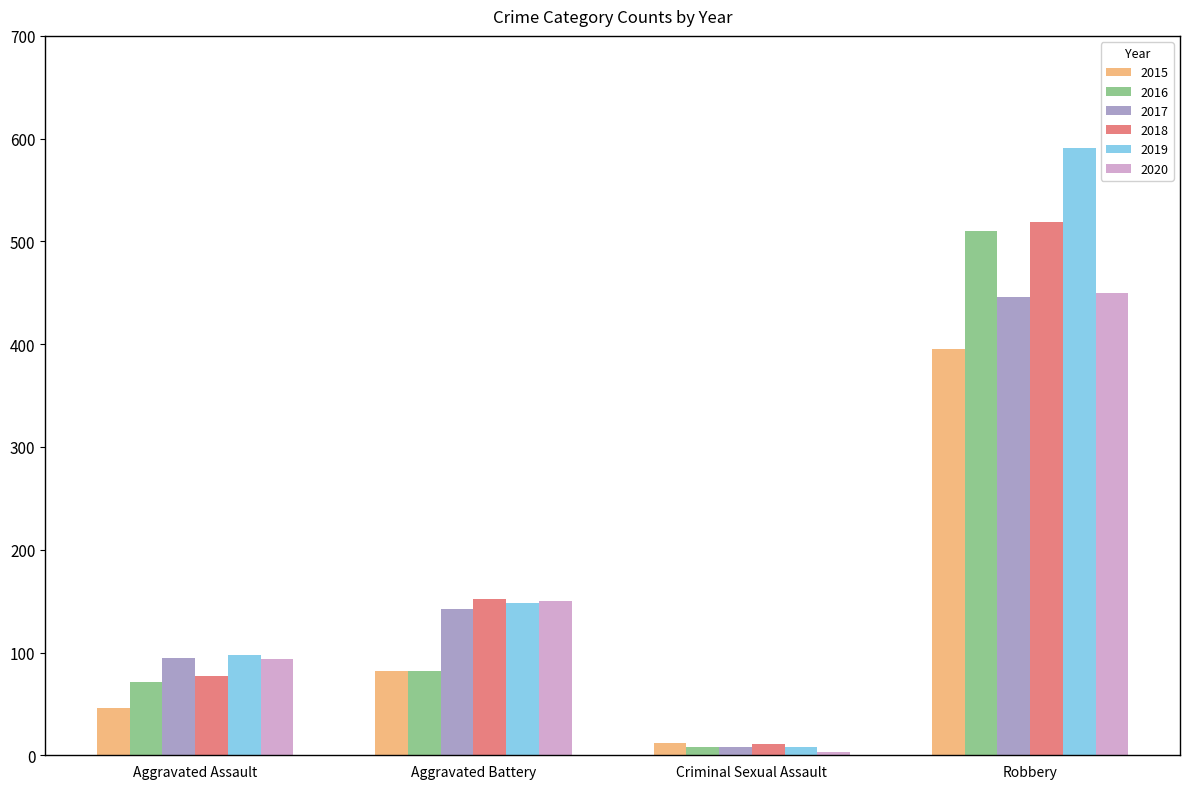

How many data points in 2020 are less than 150?

2